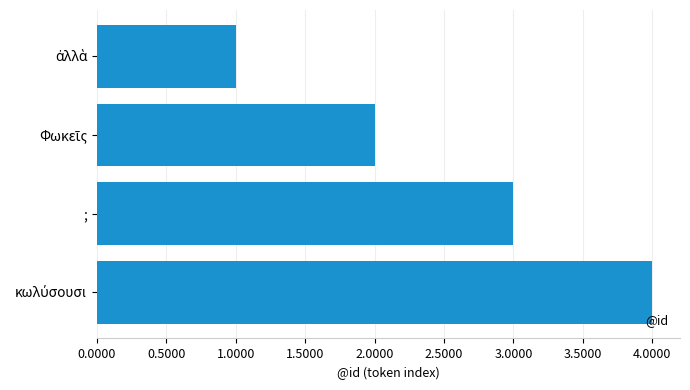

What value does the data have at ;?

3